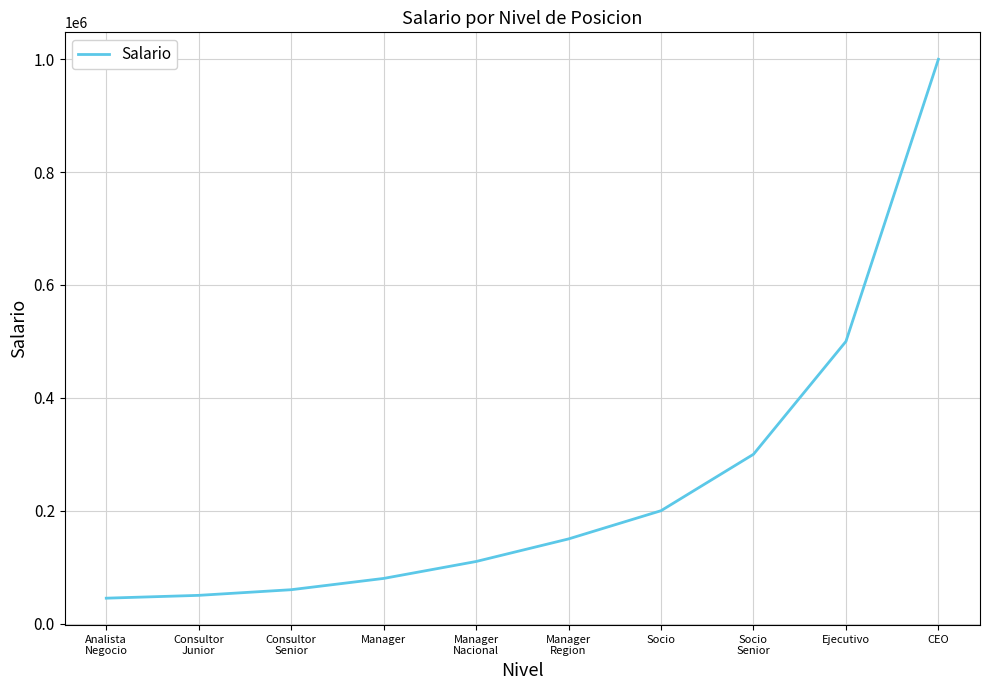

What is the difference between the maximum and minimum values?

955000